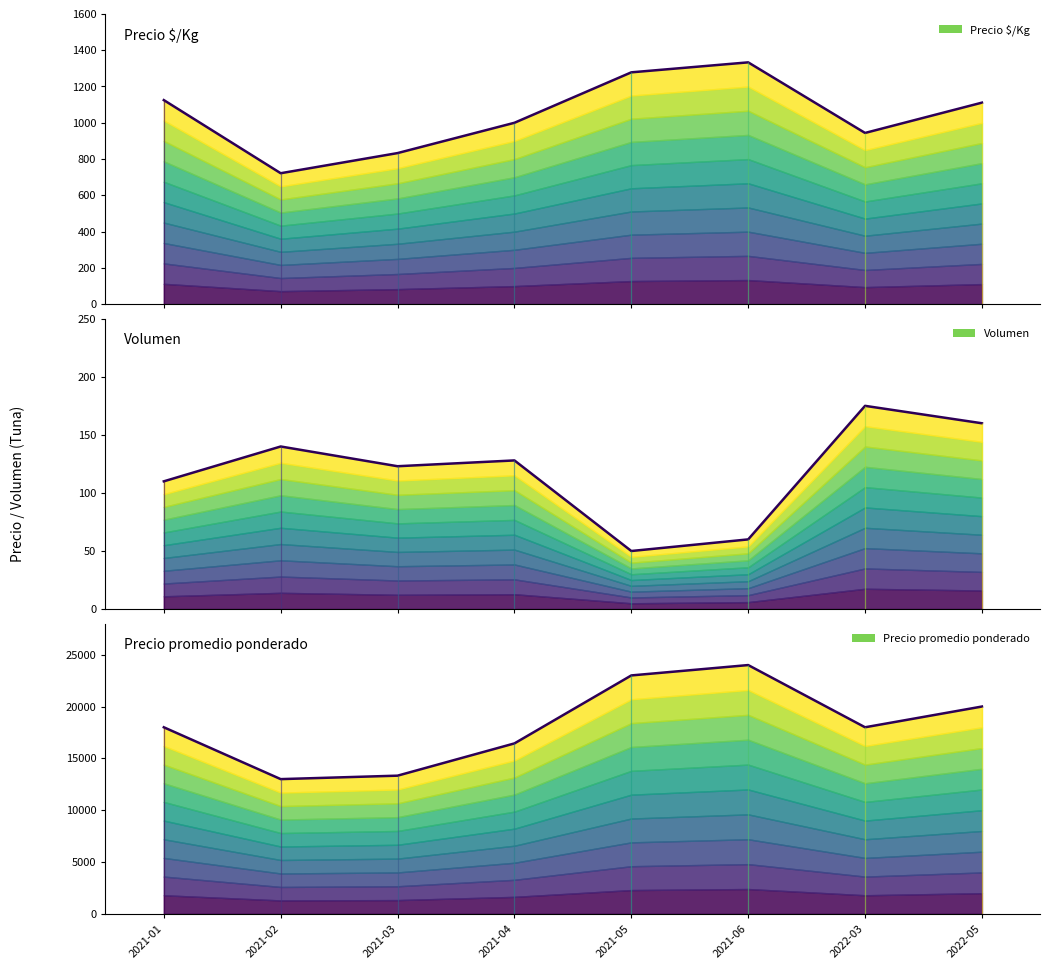

Does the chart have visible grid lines?

No